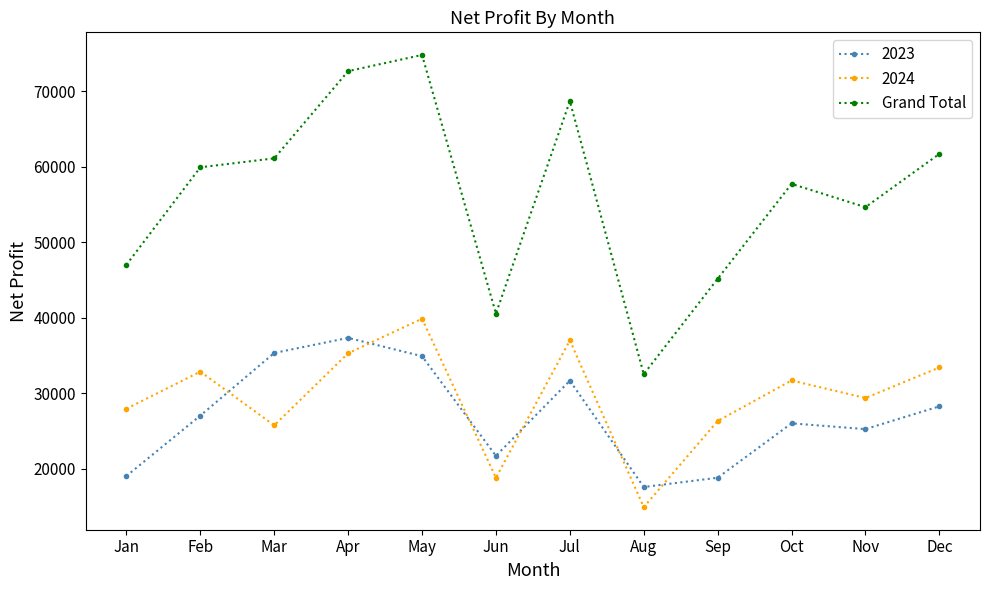

At Nov, list the series in order from largest to smallest.

Grand Total, 2024, 2023